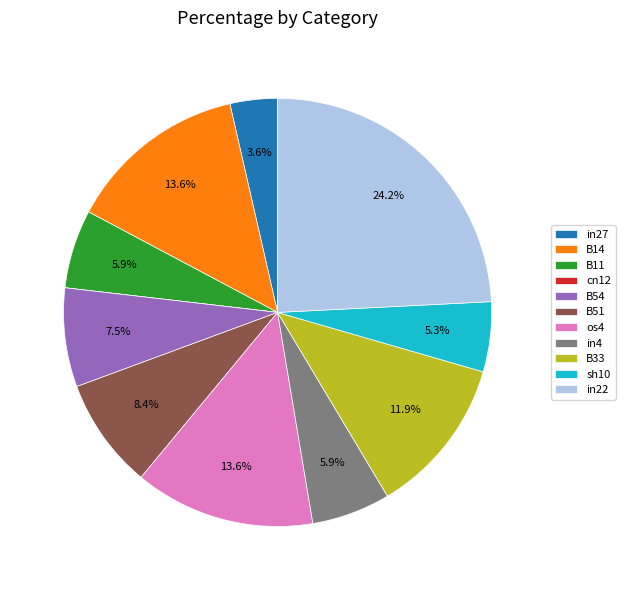

Do B14 and B11 together represent more than half of the pie?

No